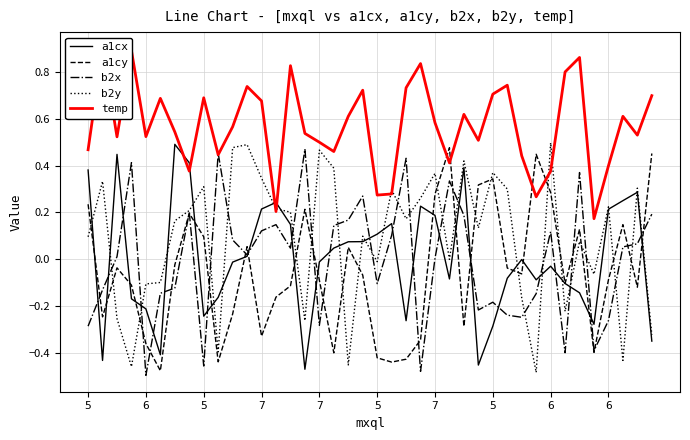

At which category does b2y reach its first local valley?

7